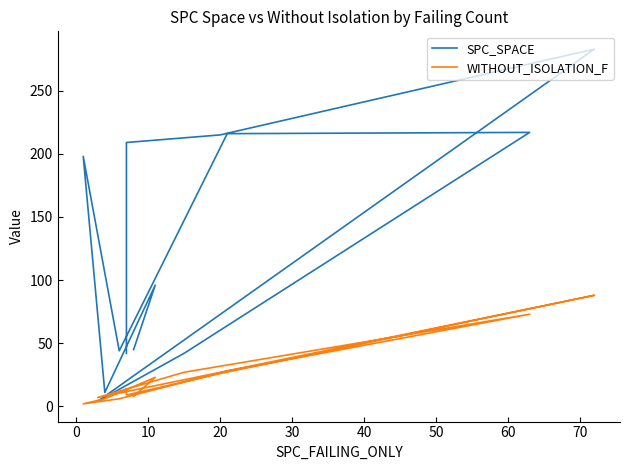

How many times do WITHOUT_ISOLATION_F and SPC_SPACE cross each other?

2